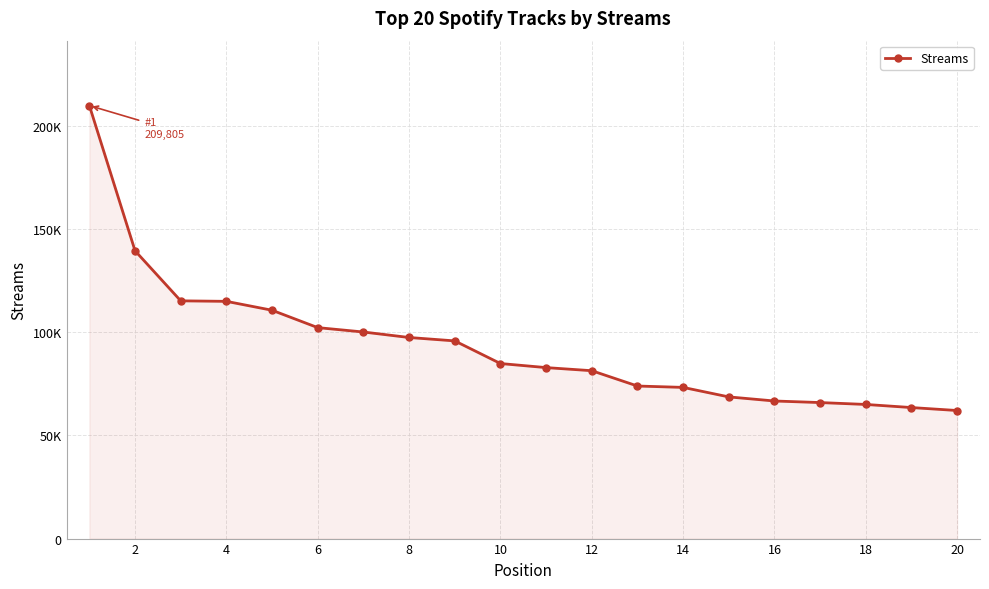

Is this an area chart (filled region under the line)?

Yes